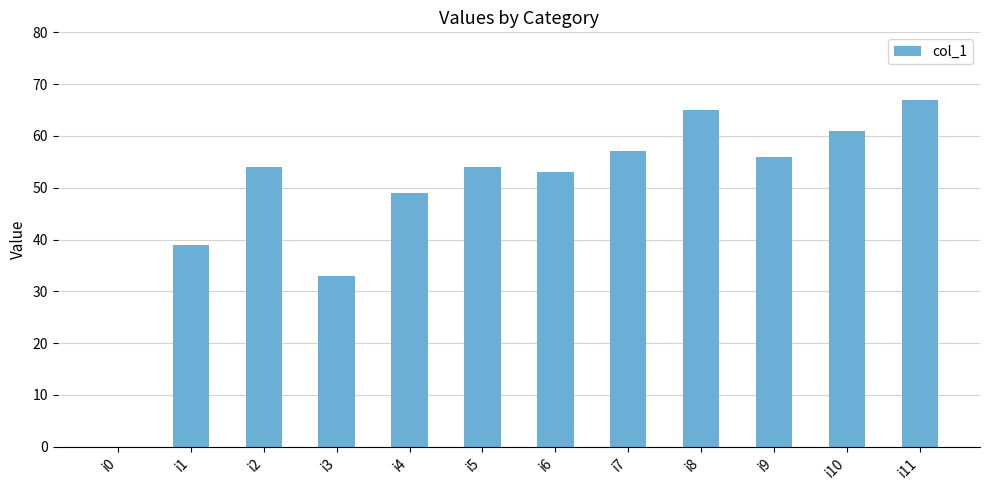

The chart shows a value of 53 at i6. True or false?

True